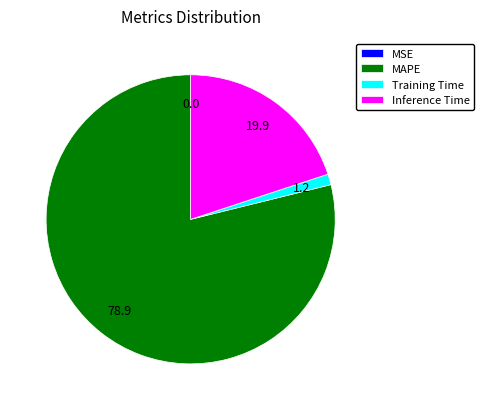

The Inference Time slice represents 13% of the pie. True or false?

False